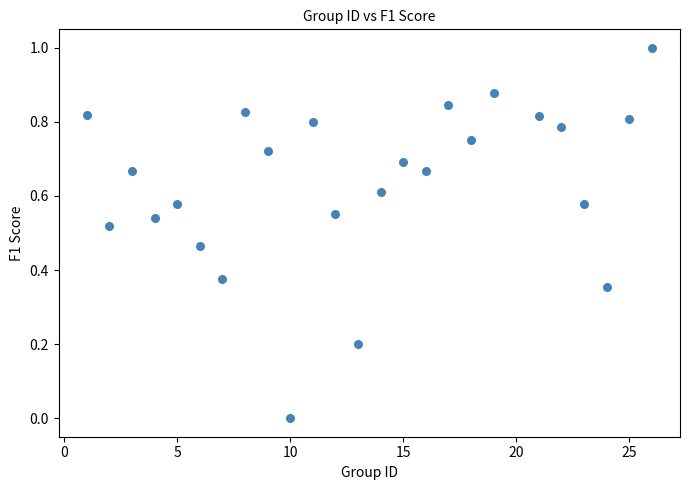

What is the range of X values (max minus min)?

25.0